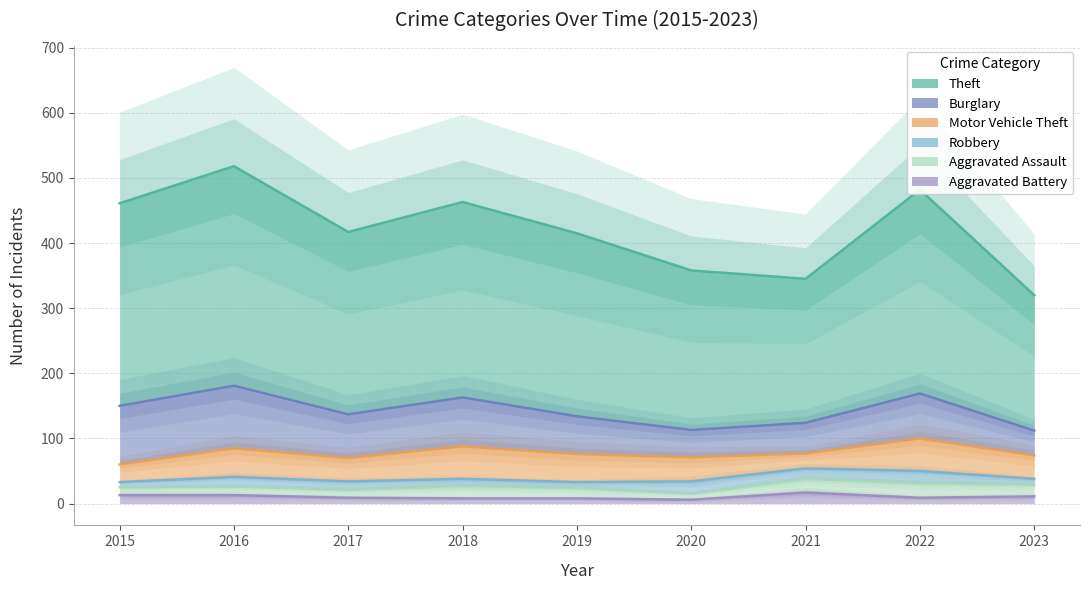

Reading left to right, what are all the values shown in this chart?

Theft: 2015=311	2016=337	2017=280	2018=300	2019=281	2020=245	2021=221	2022=313	2023=208
Burglary: 2015=90	2016=96	2017=67	2018=75	2019=58	2020=42	2021=47	2022=69	2023=38
Motor Vehicle Theft: 2015=27	2016=44	2017=36	2018=50	2019=43	2020=37	2021=23	2022=50	2023=36
Robbery: 2015=8	2016=15	2017=13	2018=11	2019=9	2020=19	2021=16	2022=19	2023=9
Aggravated Assault: 2015=12	2016=13	2017=12	2018=19	2019=16	2020=9	2021=21	2022=22	2023=18
Aggravated Battery: 2015=13	2016=13	2017=9	2018=8	2019=8	2020=6	2021=17	2022=9	2023=11